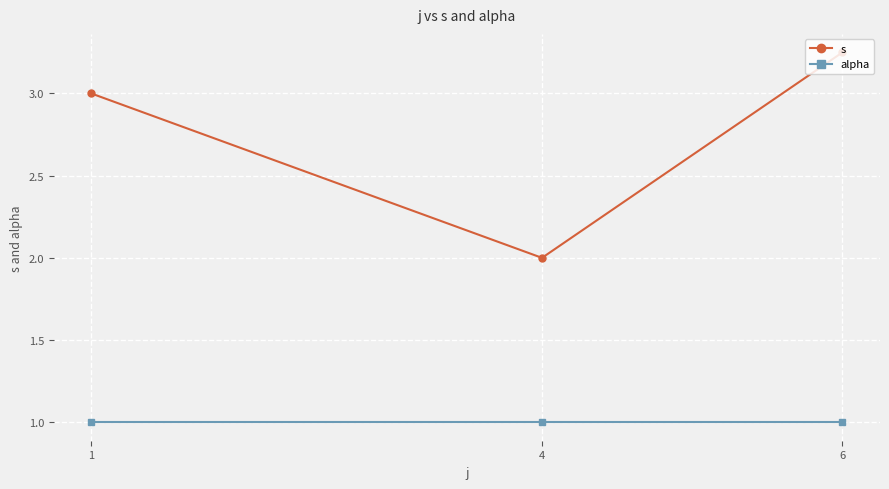

Is this an area chart (filled region under the line)?

No